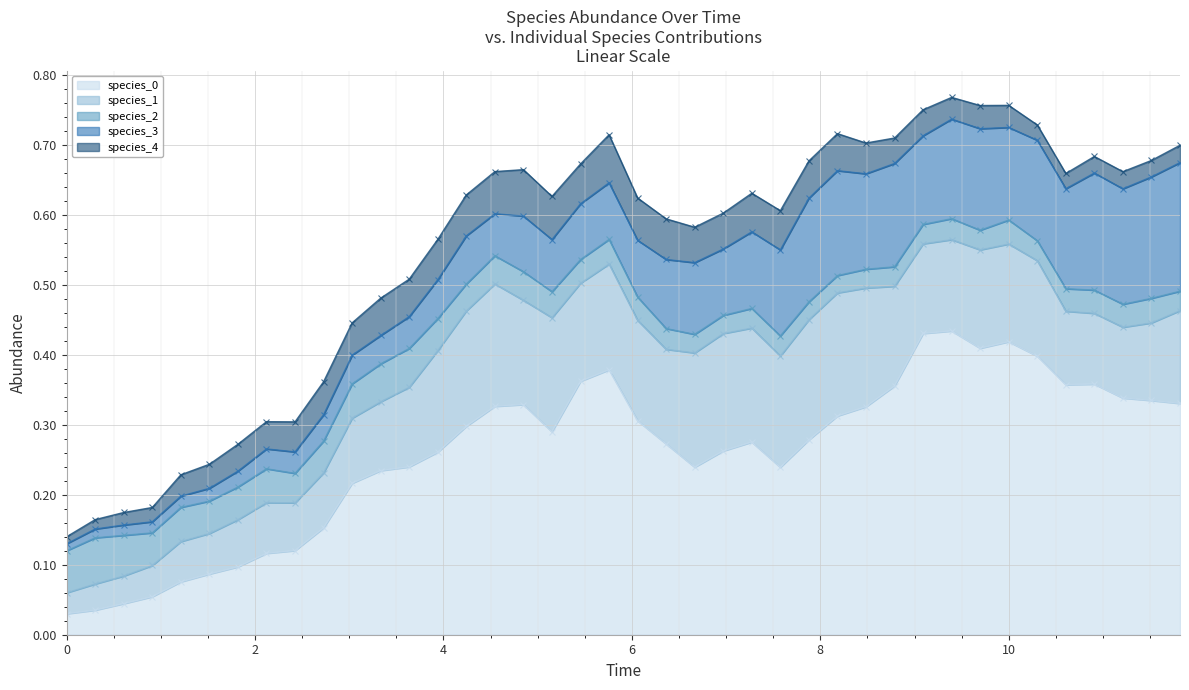

Where is the first local minimum for species_2?

3